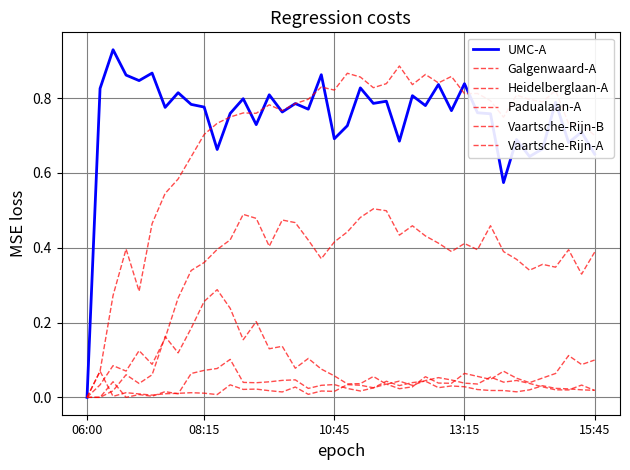

What is the label of the 40th point from the right?

06:00